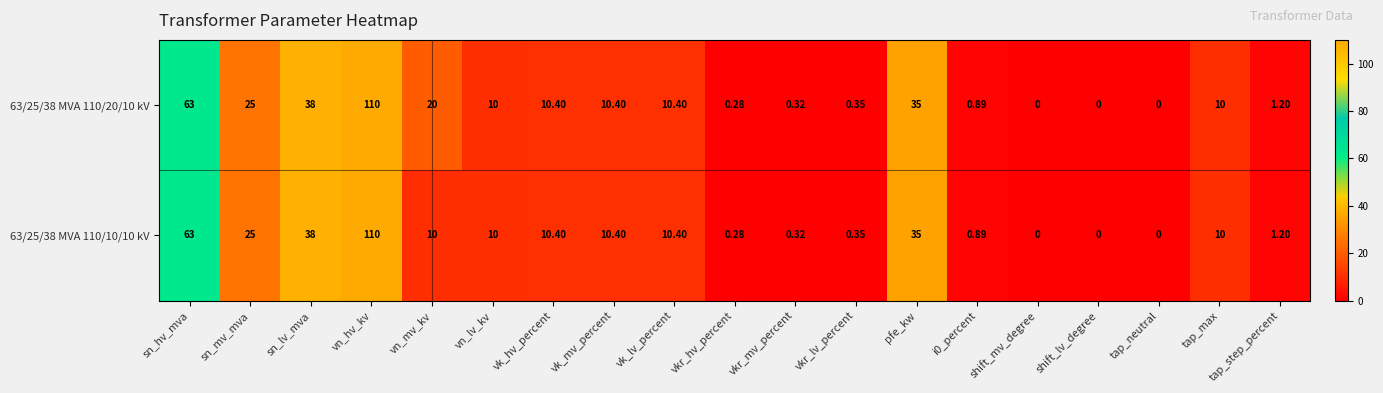

Which category has the highest value across all series?

vn_hv_kv